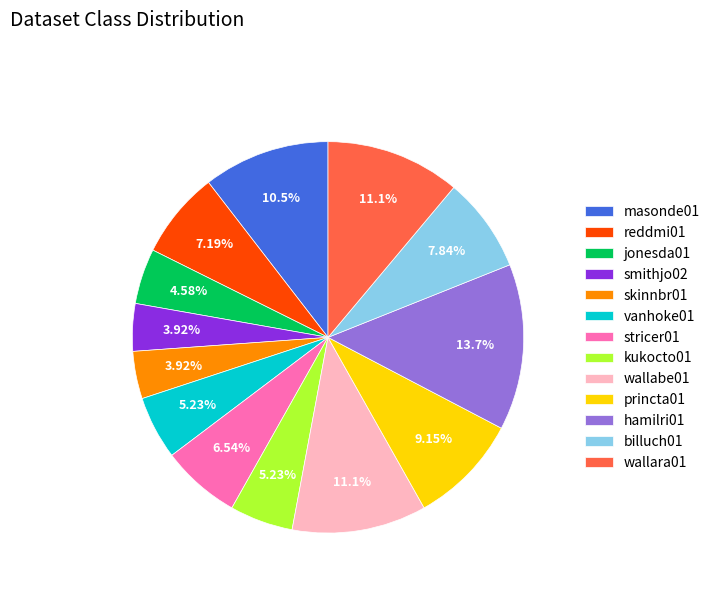

Is it true that kukocto01 is 5% of the pie?

True